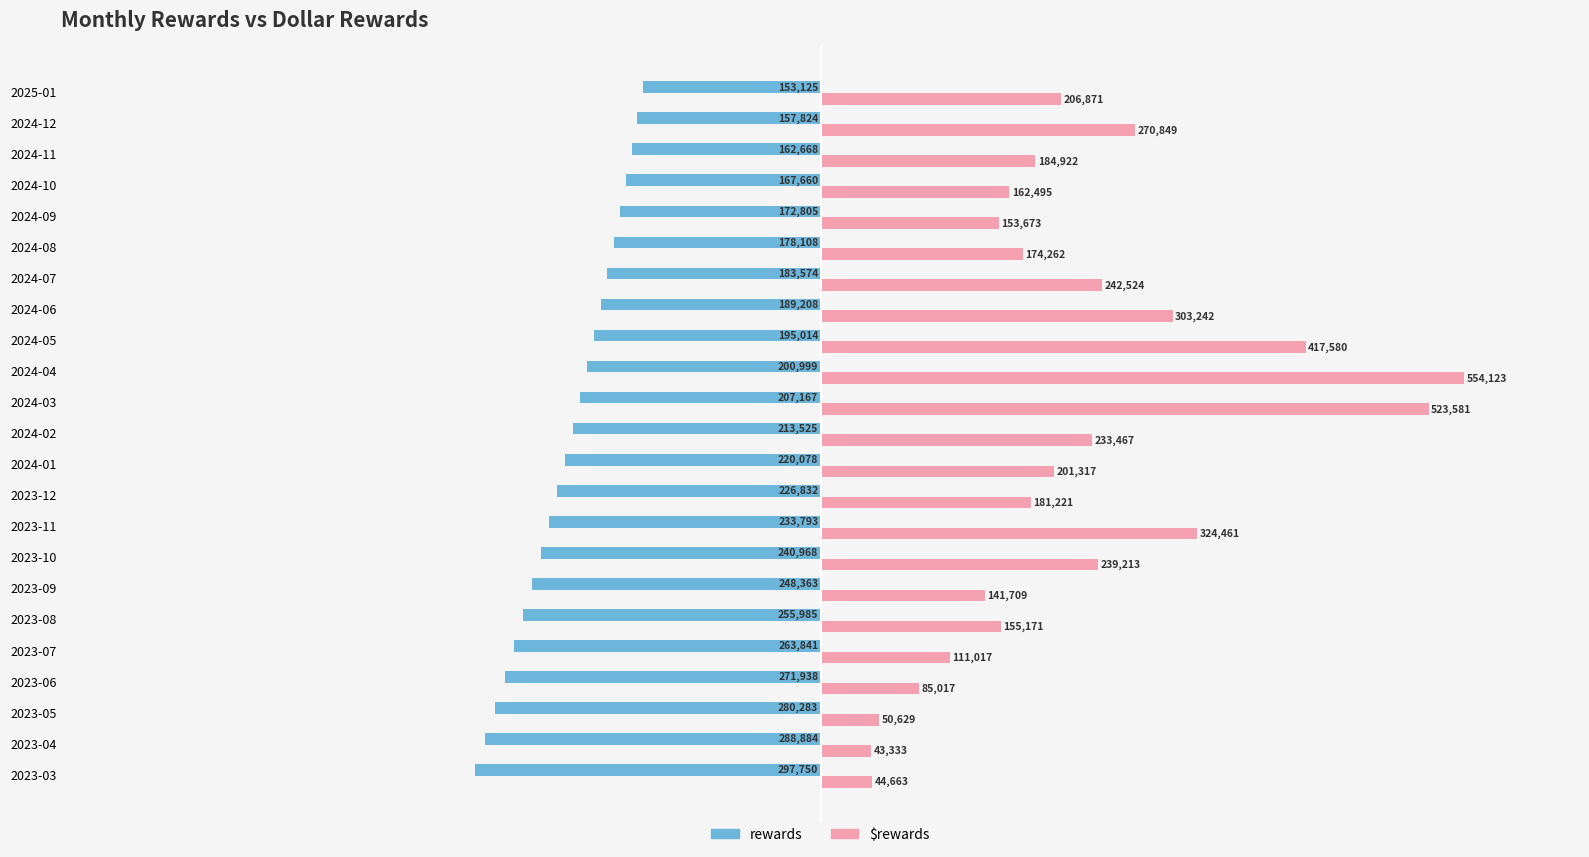

Rank the series by their maximum value, from highest to lowest.

$rewards, rewards